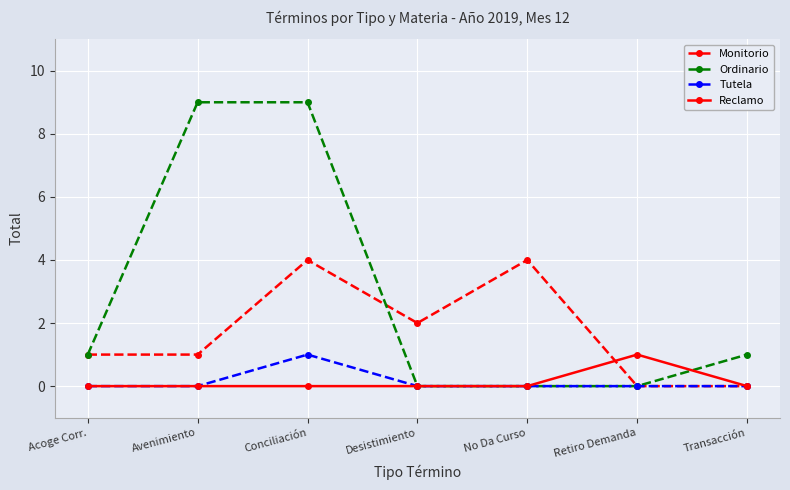

How many lines are shown in the chart?

4